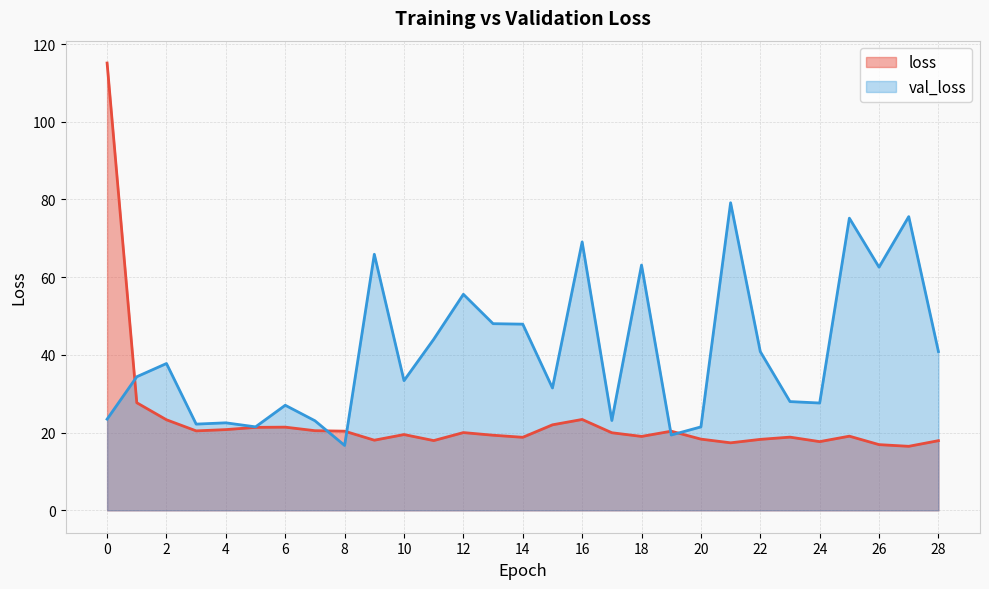

What is the total value across all series at 19?

39.8